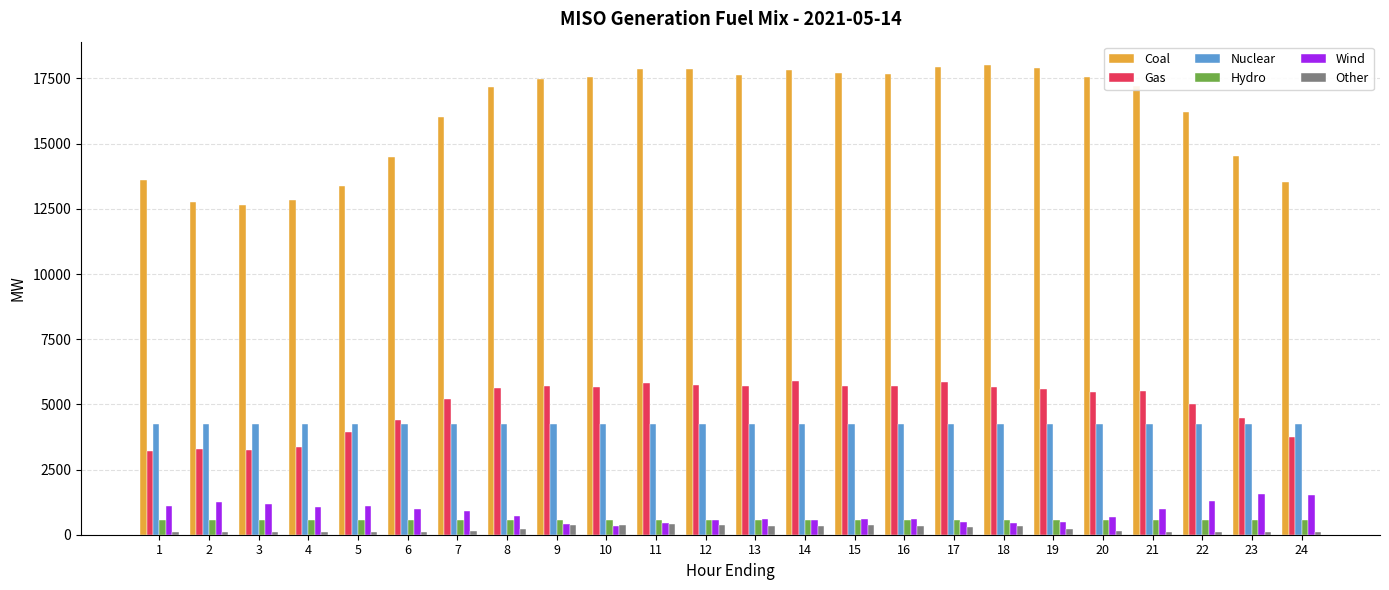

The value of Gas at 22 is 9033.4. True or false?

False